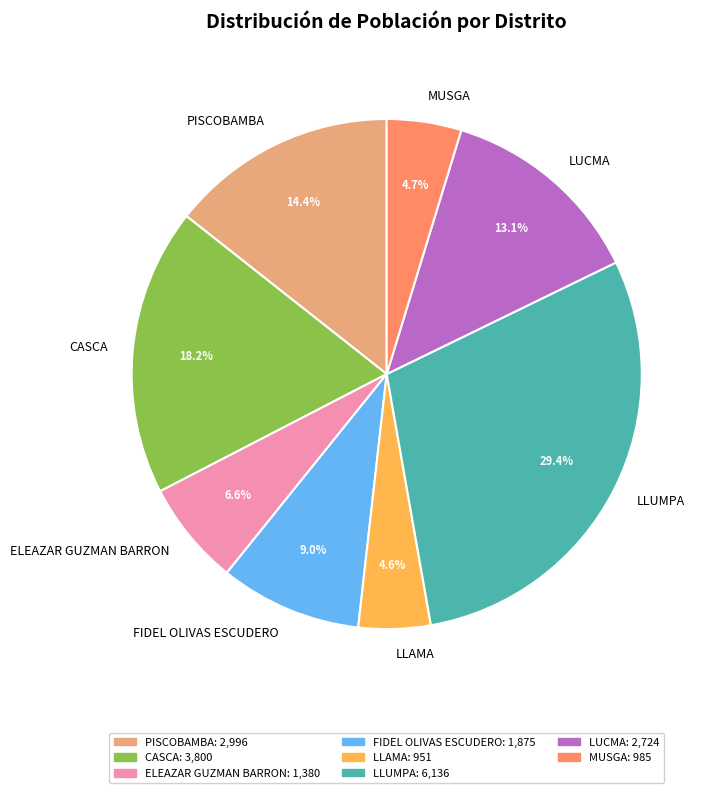

The PISCOBAMBA slice represents 1% of the pie. True or false?

False